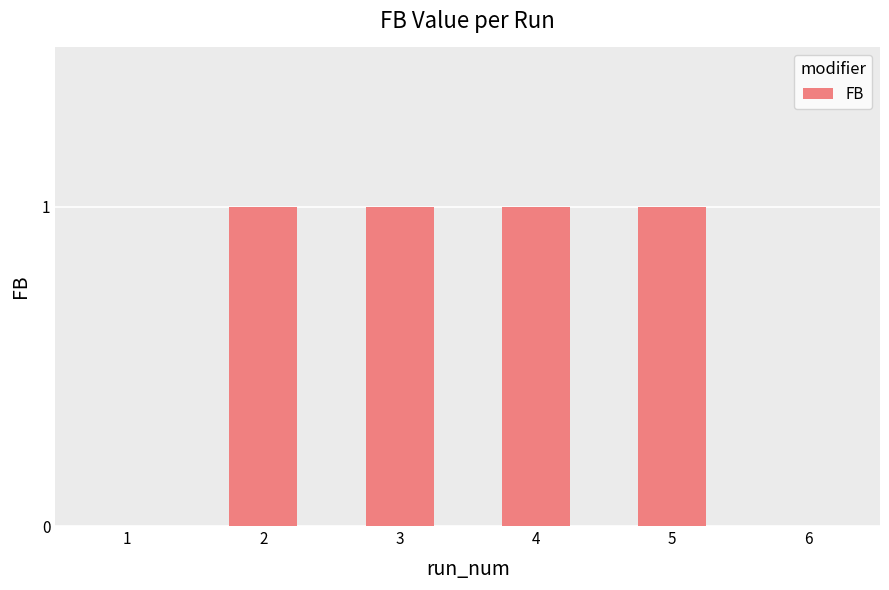

What is the change in value from 1 to 4?

+1